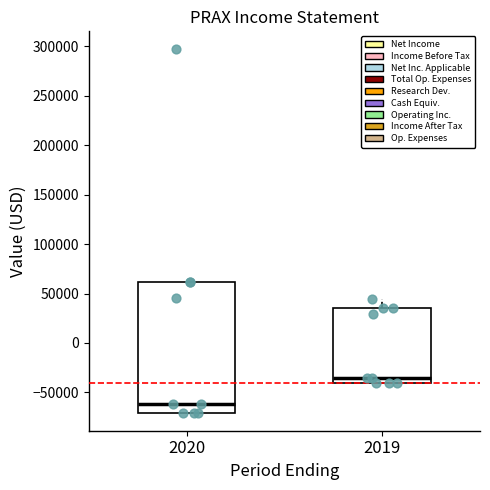

Comparing the boxes themselves (not the whiskers), which one is the tallest?

2020